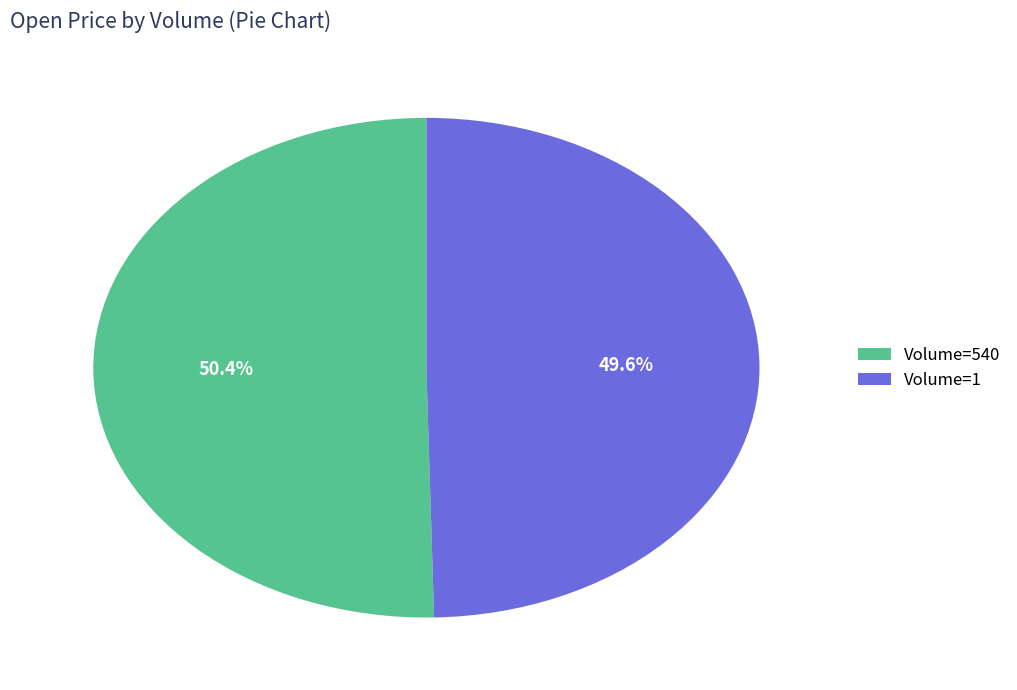

Which category has the biggest portion of the pie?

Volume=540